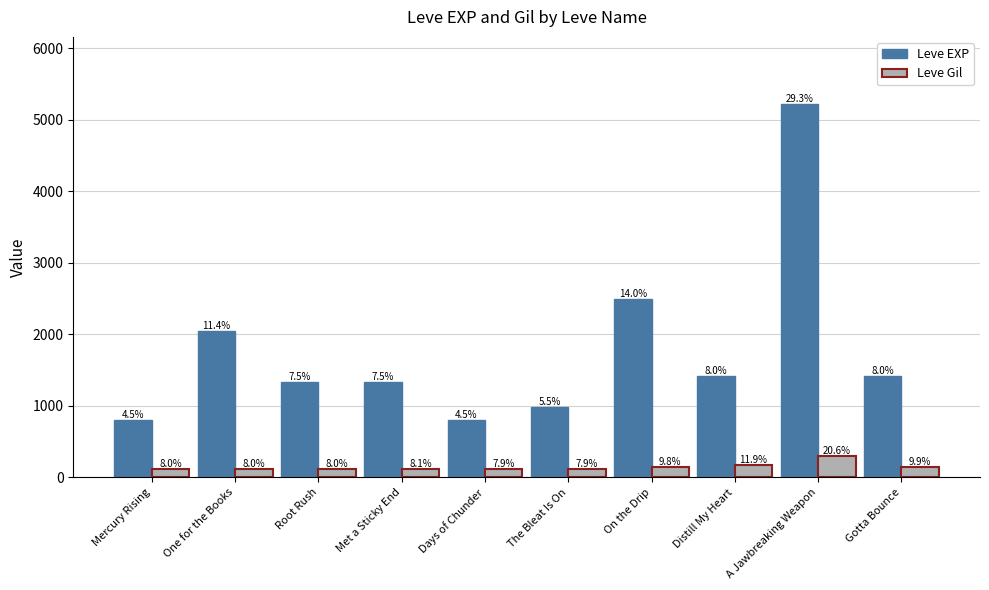

Reading left to right, list all the values displayed in this chart.

Leve EXP: 800	2040	1330	1330	800	980	2490	1420	5220	1420
Leve Gil: 113	114	114	115	112	112	139	169	293	140